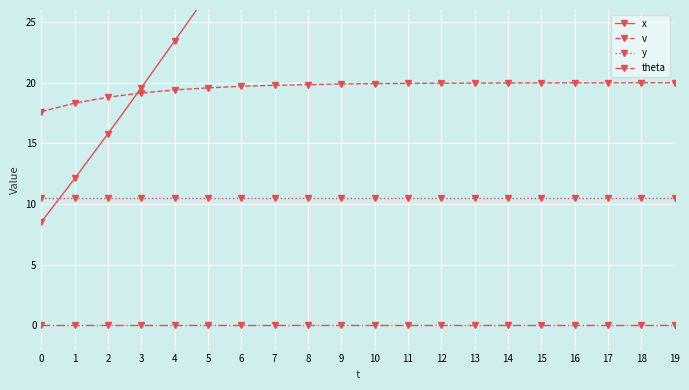

Reading left to right, list all the values displayed in this chart.

x: 8.5	12.1	15.8	19.6	23.5	27.4	31.3	35.2	39.2	43.2	47.1	51.1	55.1	59.1	63.1	67.1	71.1	75.1	79.1	83.1
v: 17.6	18.3	18.8	19.2	19.4	19.6	19.7	19.8	19.9	19.9	19.9	19.9	20.0	20.0	20.0	20.0	20.0	20.0	20.0	20.0
y: 10.5	10.5	10.5	10.5	10.5	10.5	10.5	10.5	10.5	10.5	10.5	10.5	10.5	10.5	10.5	10.5	10.5	10.5	10.5	10.5
theta: 0.0	0.0	0.0	0.0	0.0	0.0	0.0	0.0	0.0	0.0	0.0	0.0	0.0	0.0	0.0	0.0	0.0	0.0	0.0	0.0